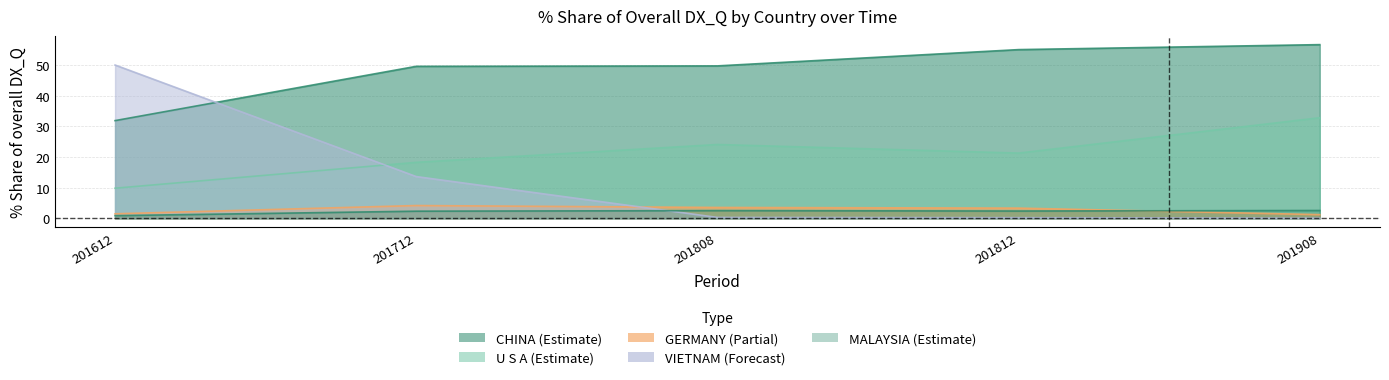

Is the value of U S A at 201712 greater than the value of CHINA at 201612?

No